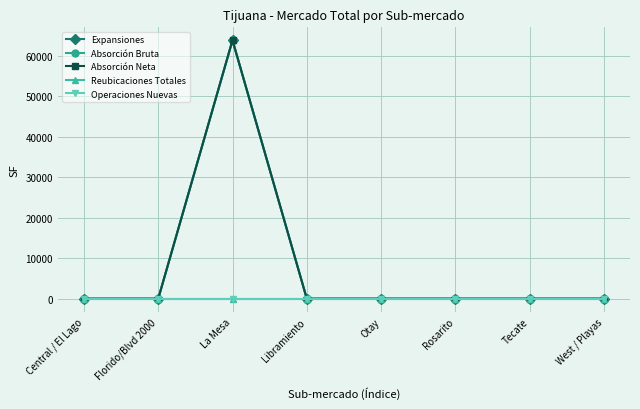

Rank the series at Otay from lowest to highest value.

Expansiones, Absorción Bruta, Absorción Neta, Reubicaciones Totales, Operaciones Nuevas